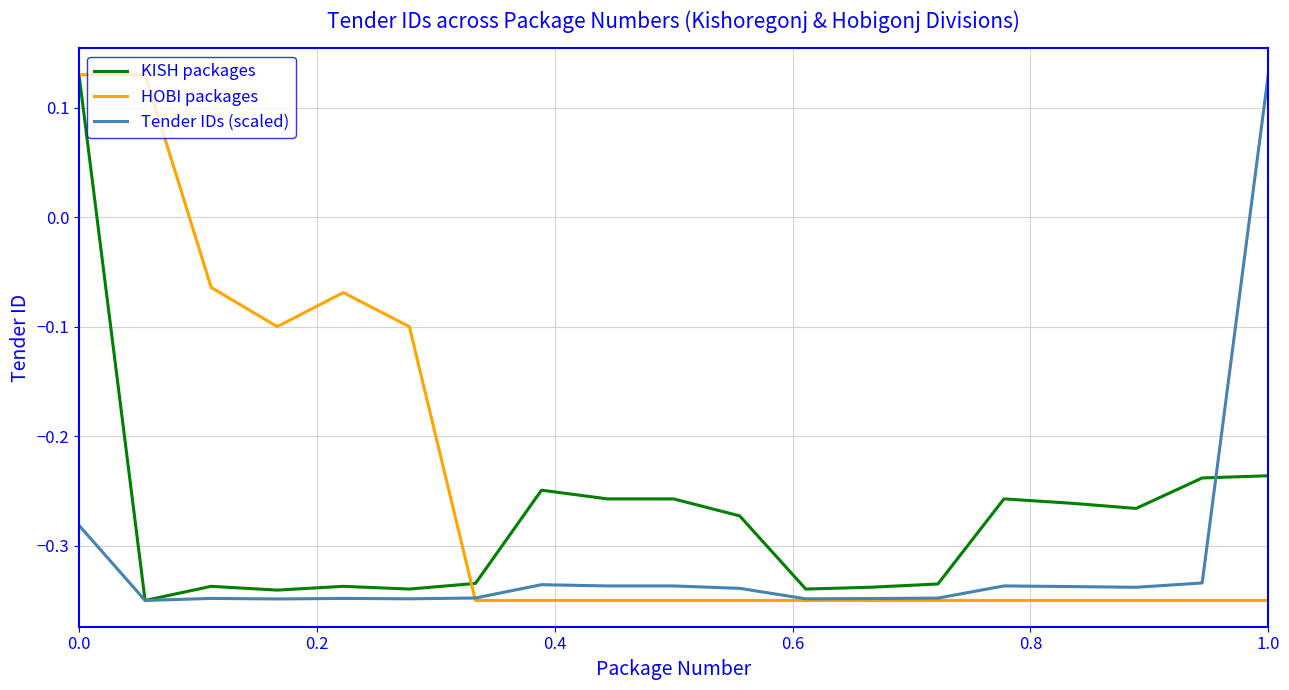

Which series has the largest total across all categories?

HOBI packages